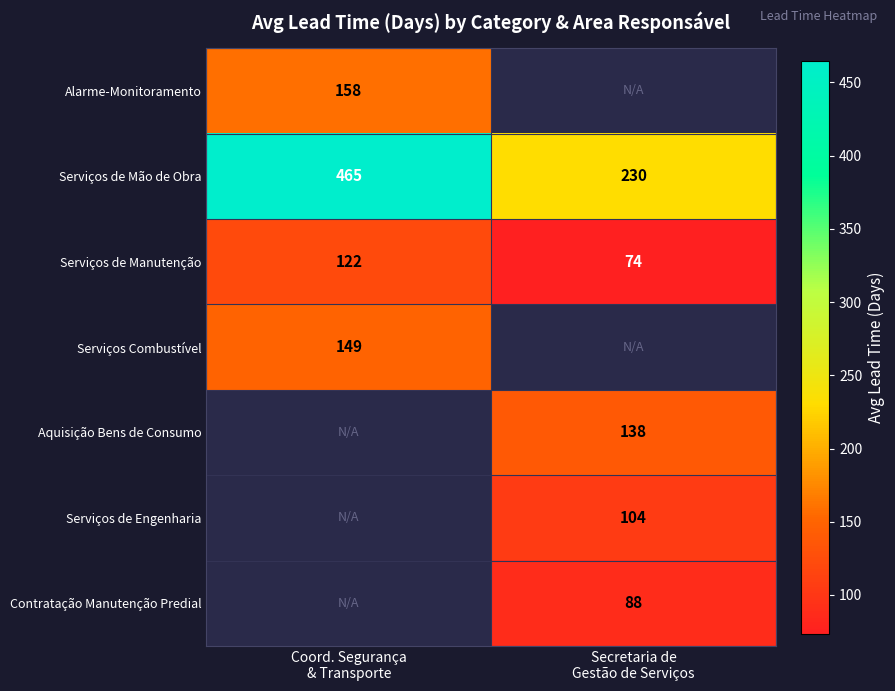

What is the maximum value for Serviços de Mão de Obra?

465.0